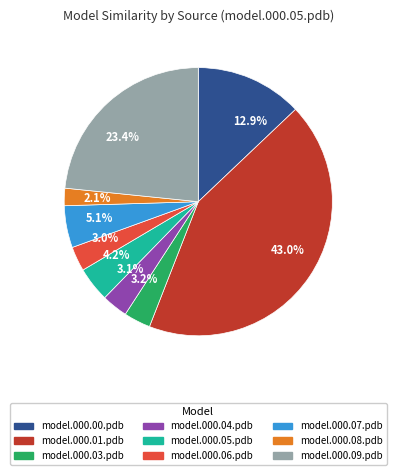

Is 3.0% the majority of the pie?

No